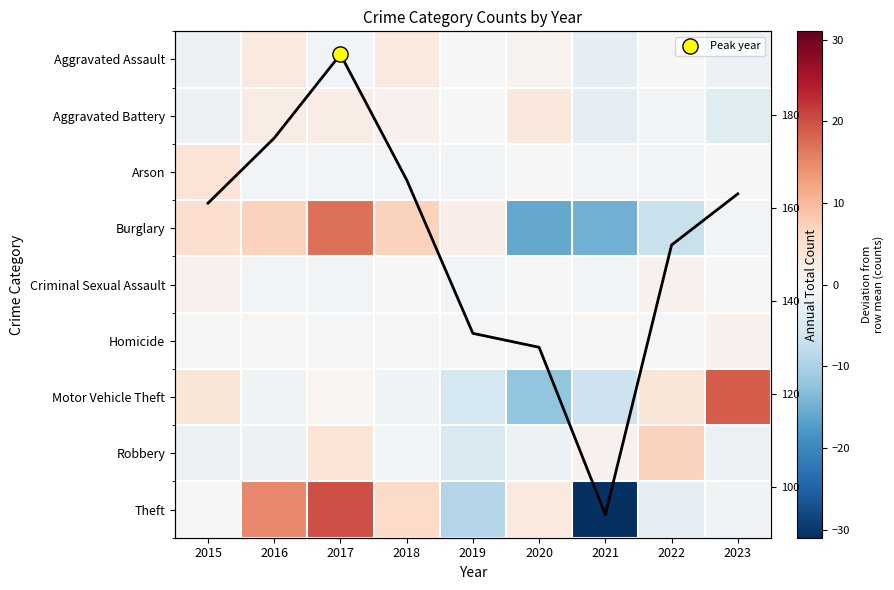

What is the sum of the Homicide values at 2019 and 2018?

-1.3